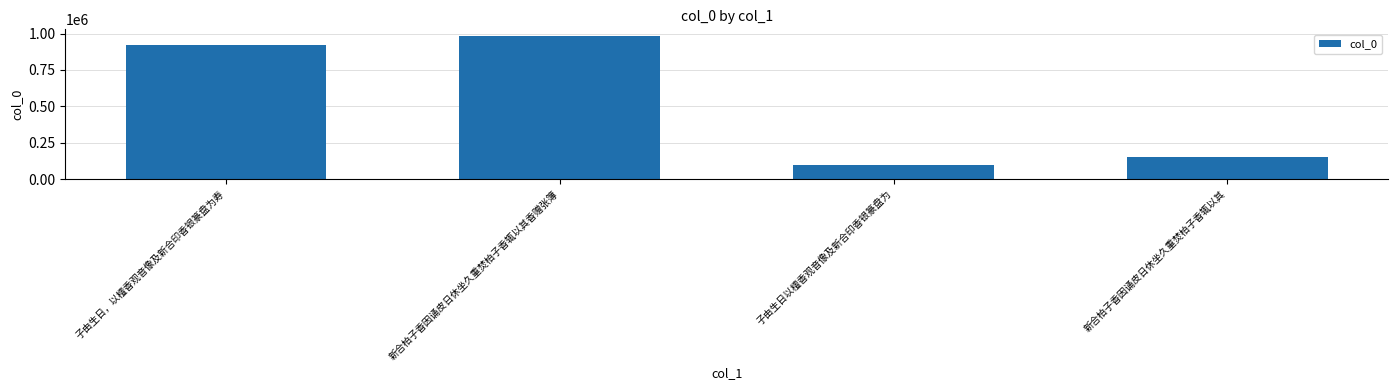

Which category has the lowest value across all series?

子由生日以檀香观音像及新合印香银篆盘为